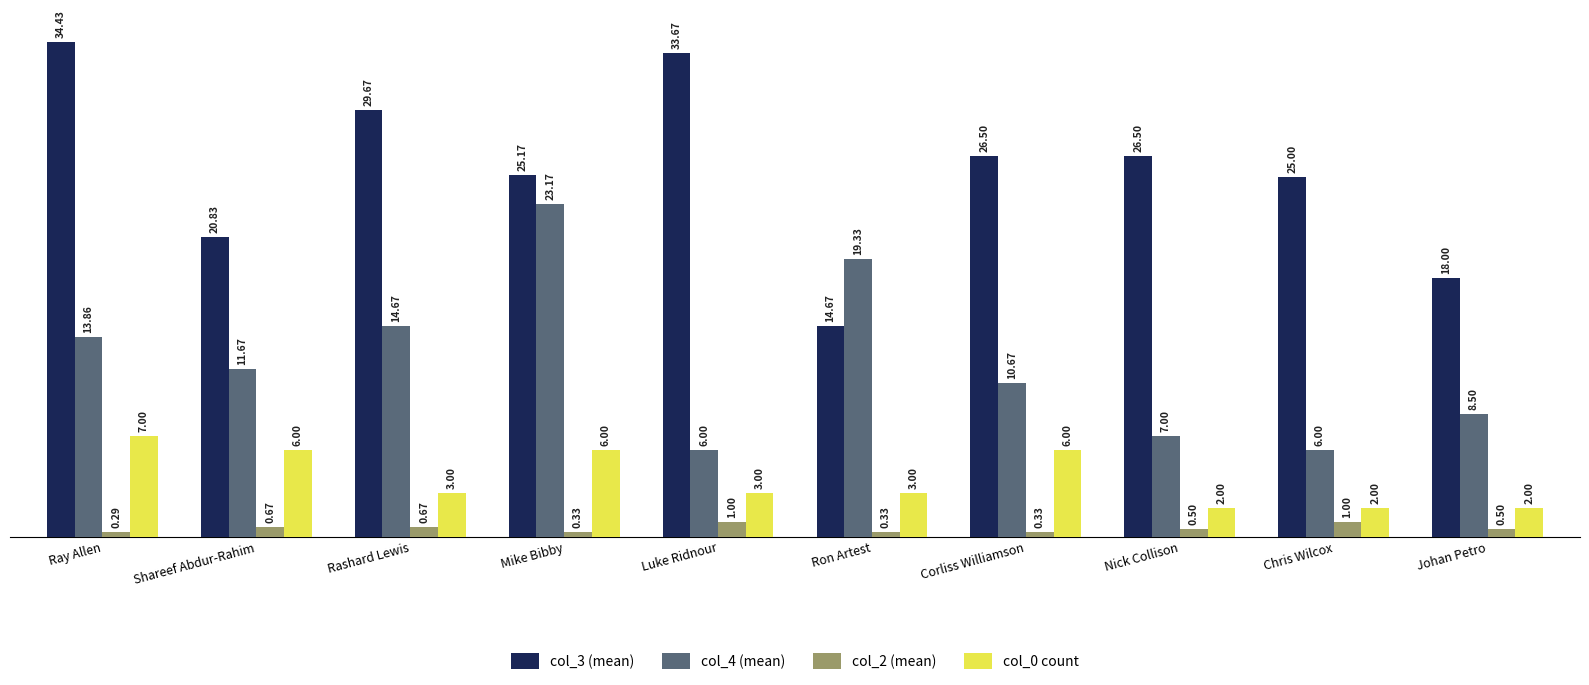

The col_0 count series shows 2.7 at Ray Allen. True or false?

False